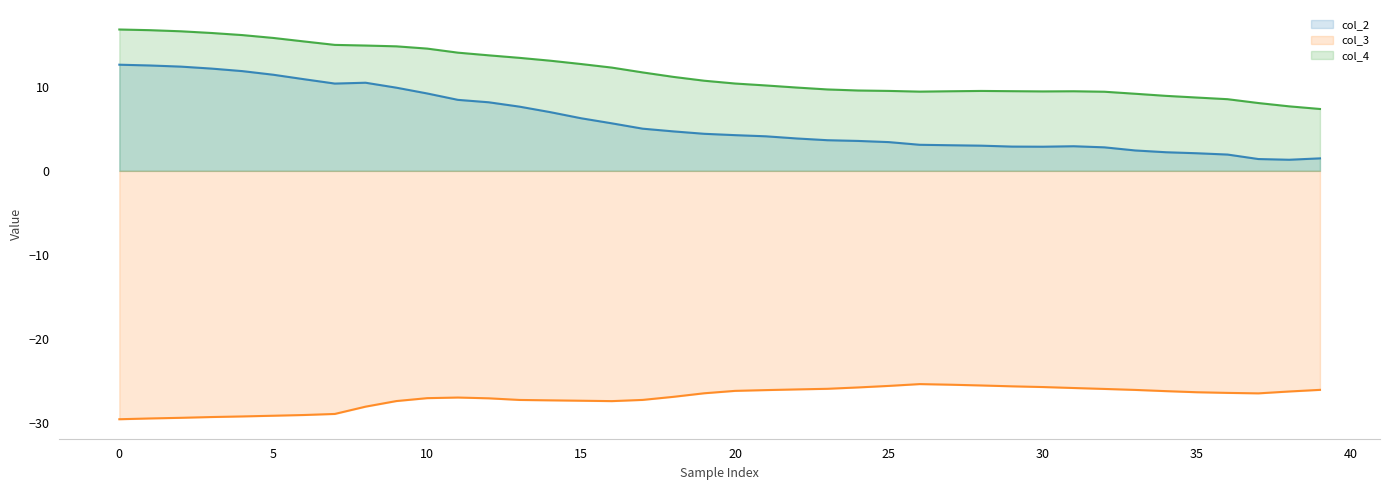

True or false: col_2_line and col_3_line cross at least once.

False